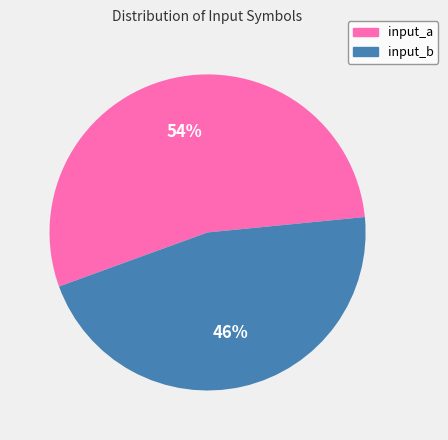

The input_b slice represents 57% of the pie. True or false?

False